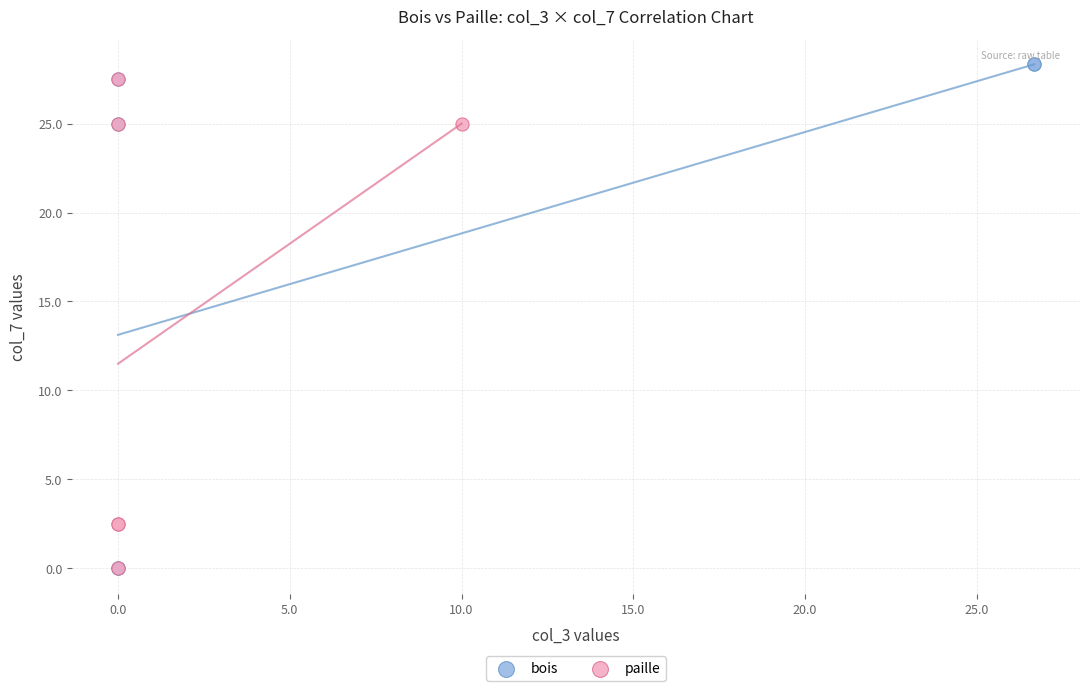

What are all the series names shown in the legend?

bois, paille